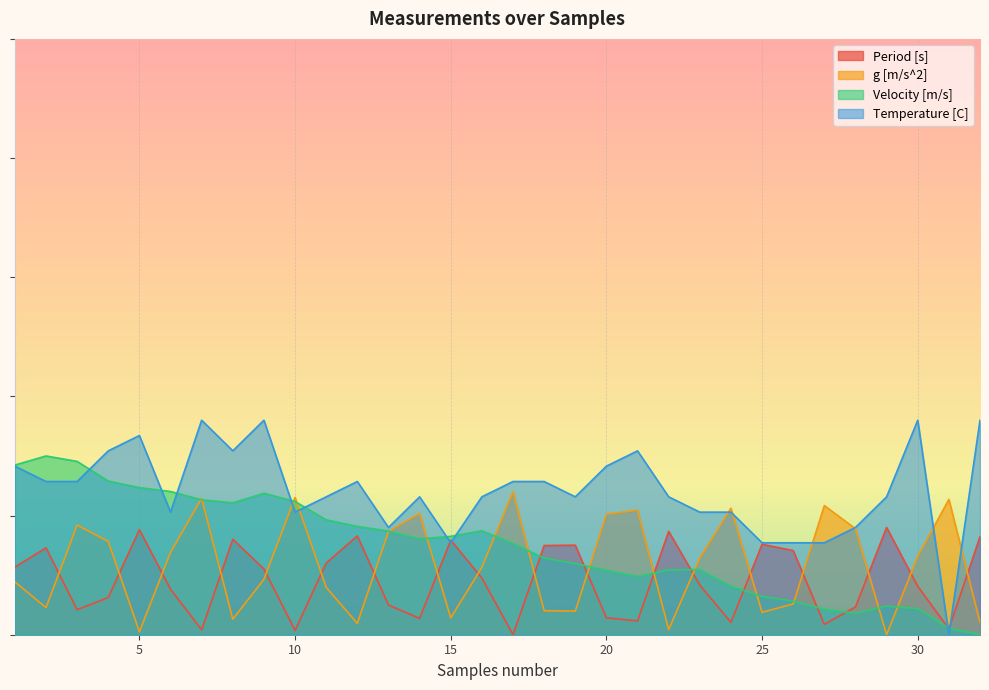

True or false: Period [s] and g [m/s^2] intersect in this chart.

True